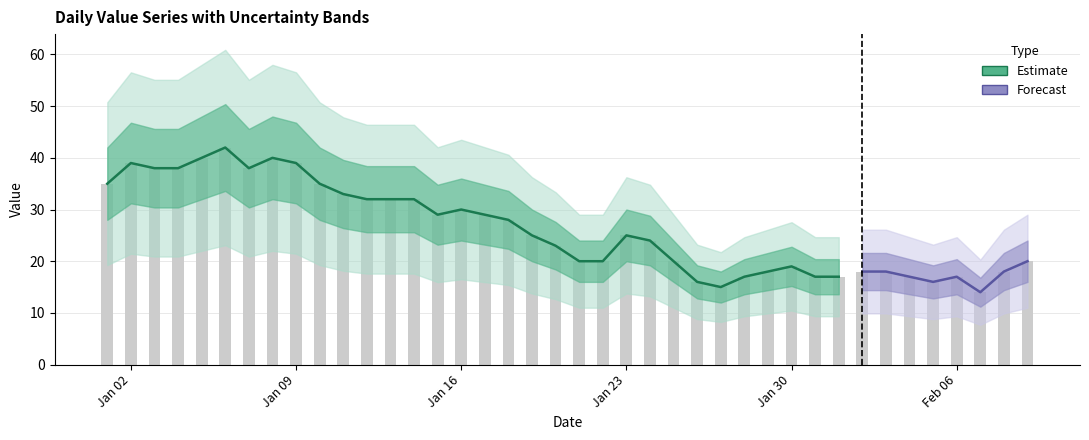

True or false: the data shows 25 at 35.

False